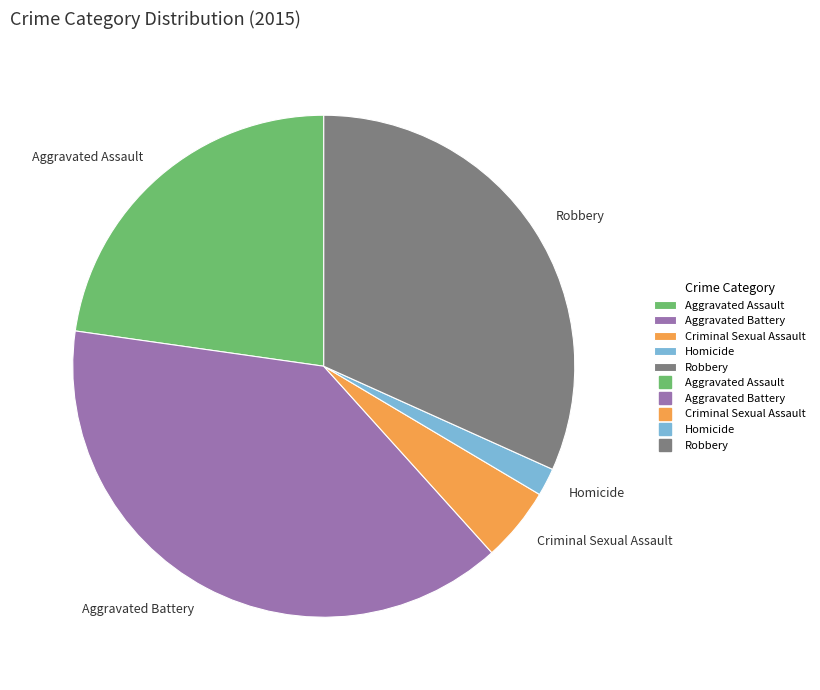

Approximately how many times larger is the value at Aggravated Battery compared to Criminal Sexual Assault?

8.1